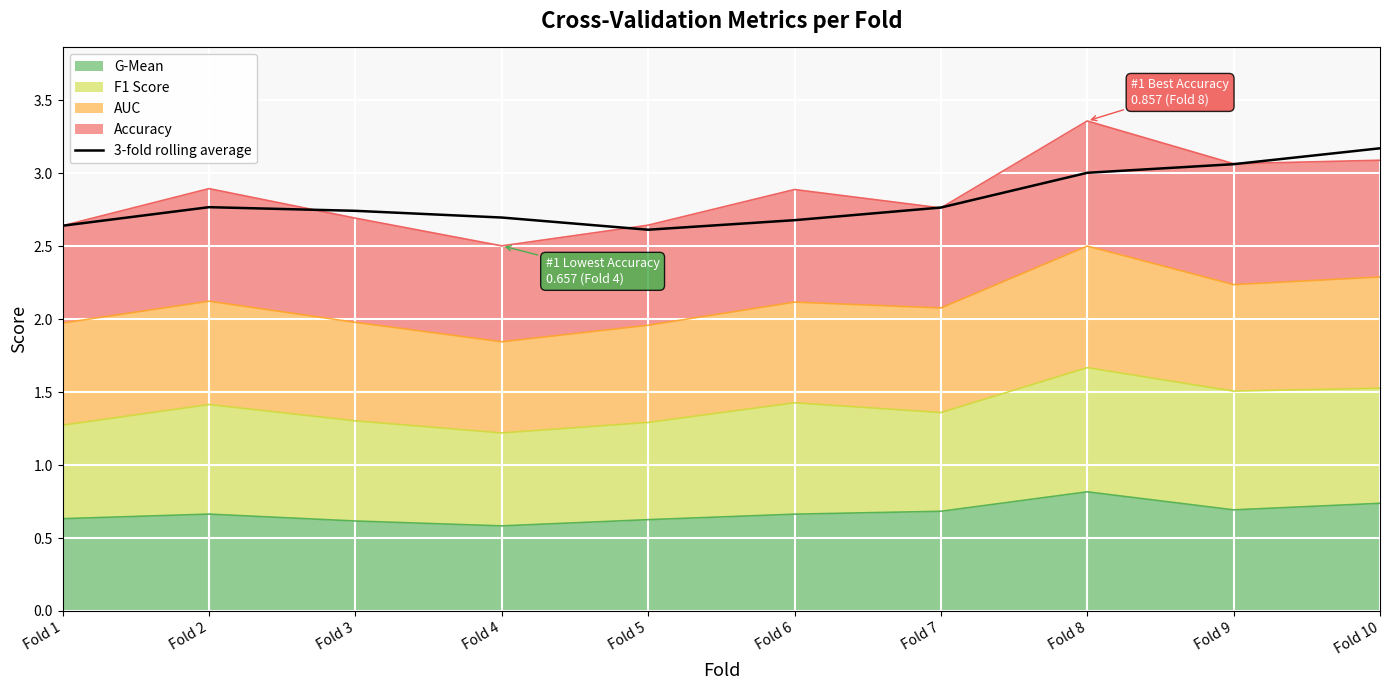

What is the average value?

2.8